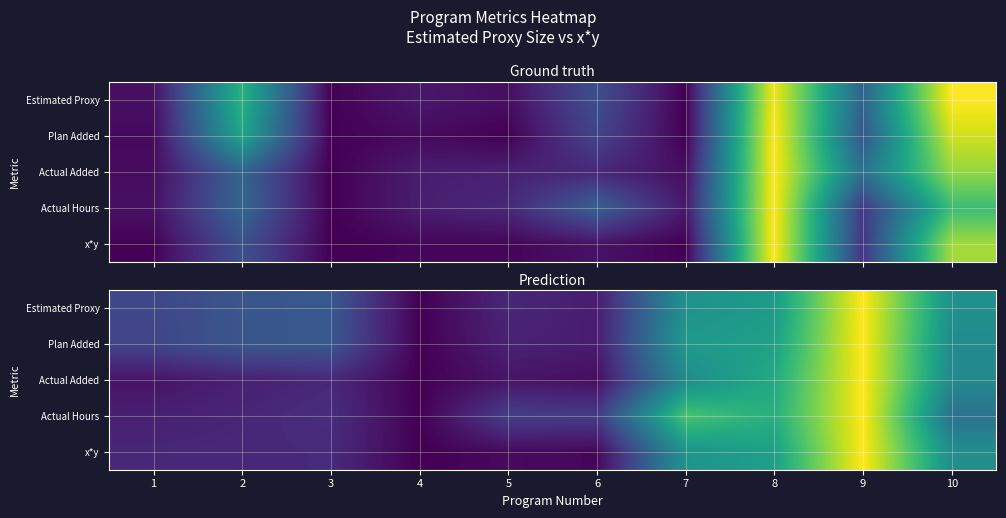

Between 8 and 2, which is larger?

8